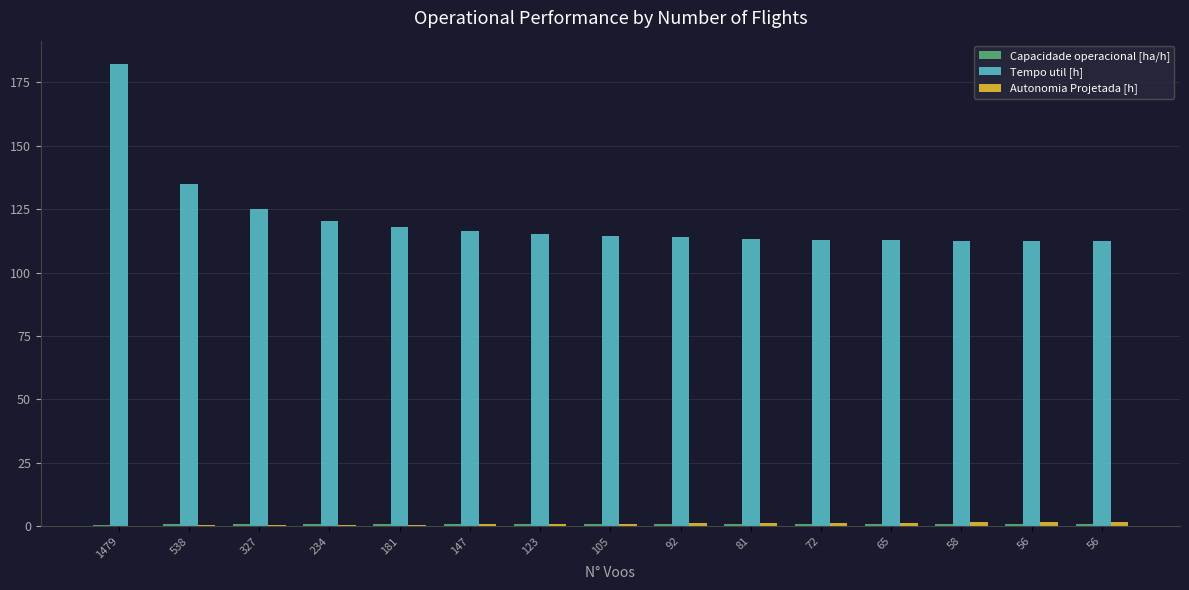

What is the average value of the Tempo util [h] series?

121.1